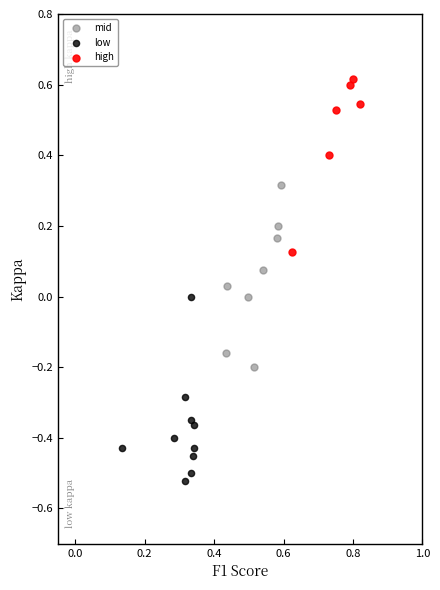

Which series contains the lowest Y value?

low